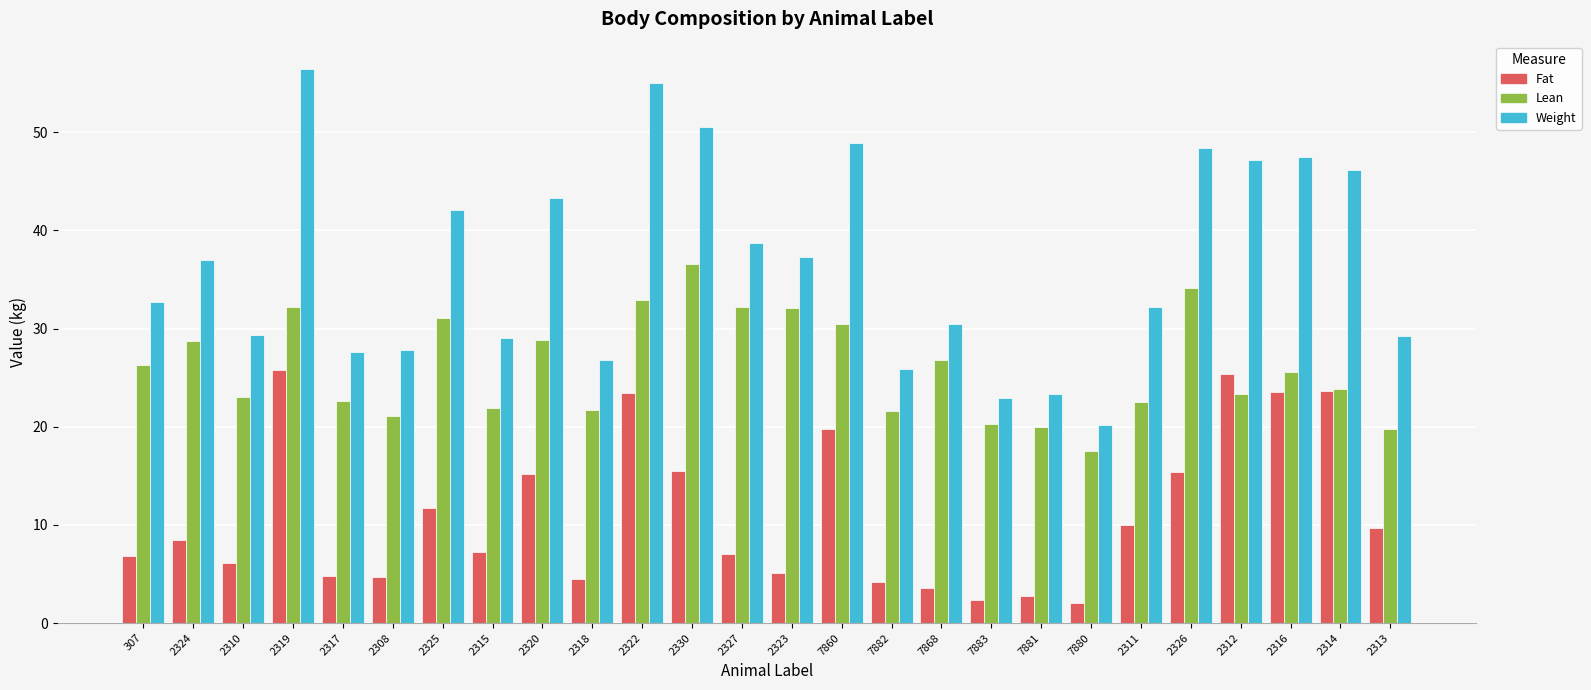

Rank the series at 2320 from highest to lowest value.

Weight, Lean, Fat